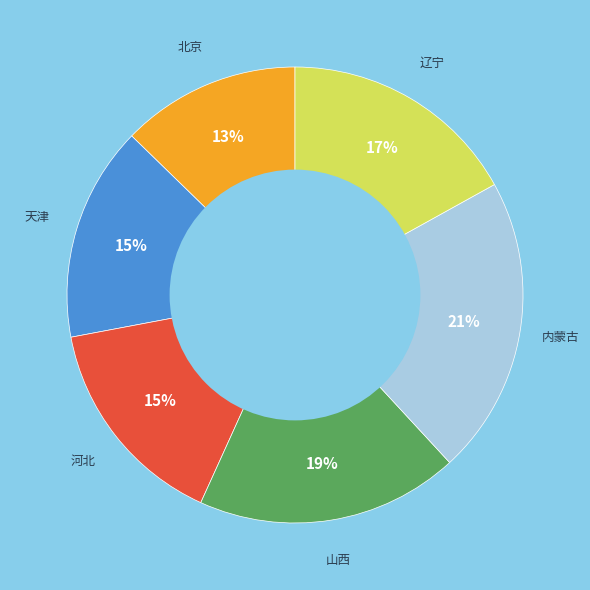

Is the sum of 山西 and 辽宁 greater than half?

No